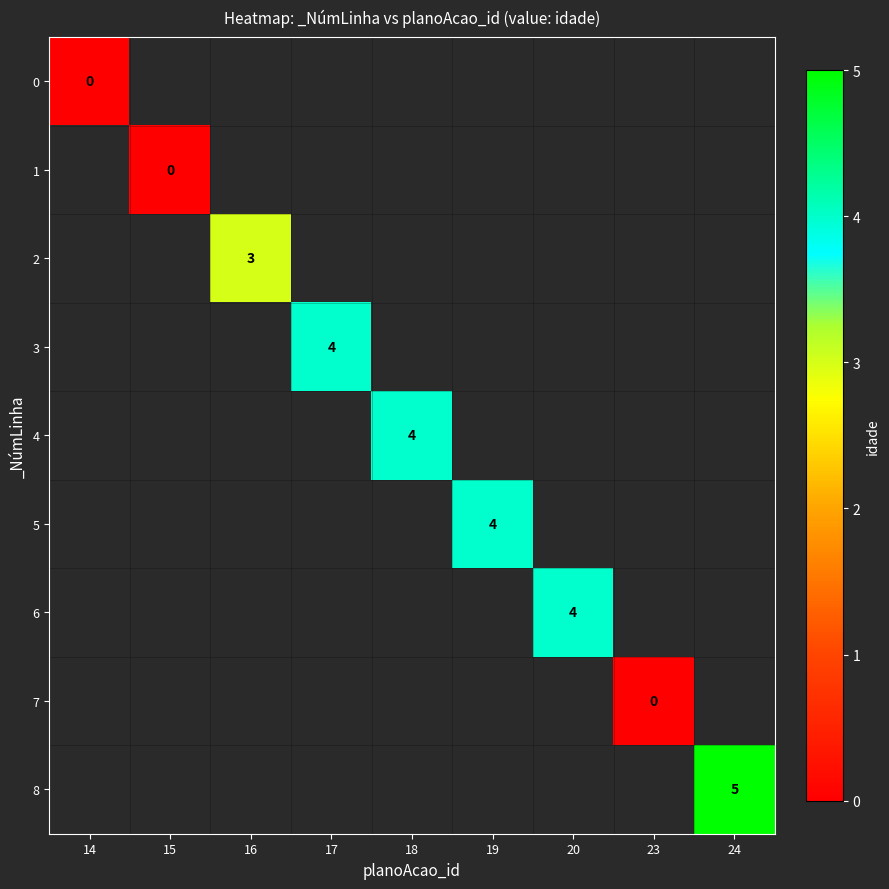

At 24, list the series in order from smallest to largest.

0, 1, 2, 3, 4, 5, 6, 7, 8